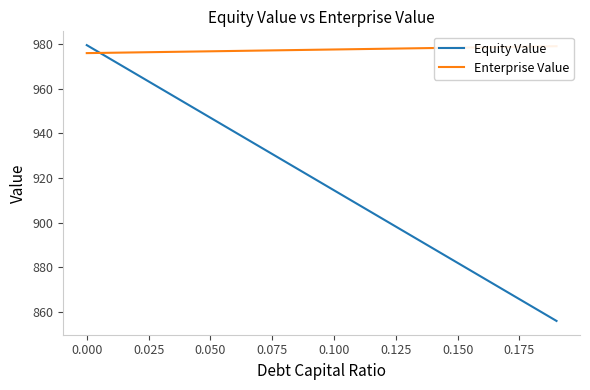

Reading left to right, extract all data points from this chart.

Equity Value: 979.6	973.1	966.6	960.0	953.5	947.0	940.5	934.0	927.5	921.0	914.5	908.0	901.5	895.0	888.5	882.0	875.5	869.0	862.5	856.0
Enterprise Value: 976.0	976.1	976.3	976.5	976.6	976.8	977.0	977.1	977.3	977.4	977.6	977.8	977.9	978.1	978.3	978.4	978.6	978.7	978.9	979.1